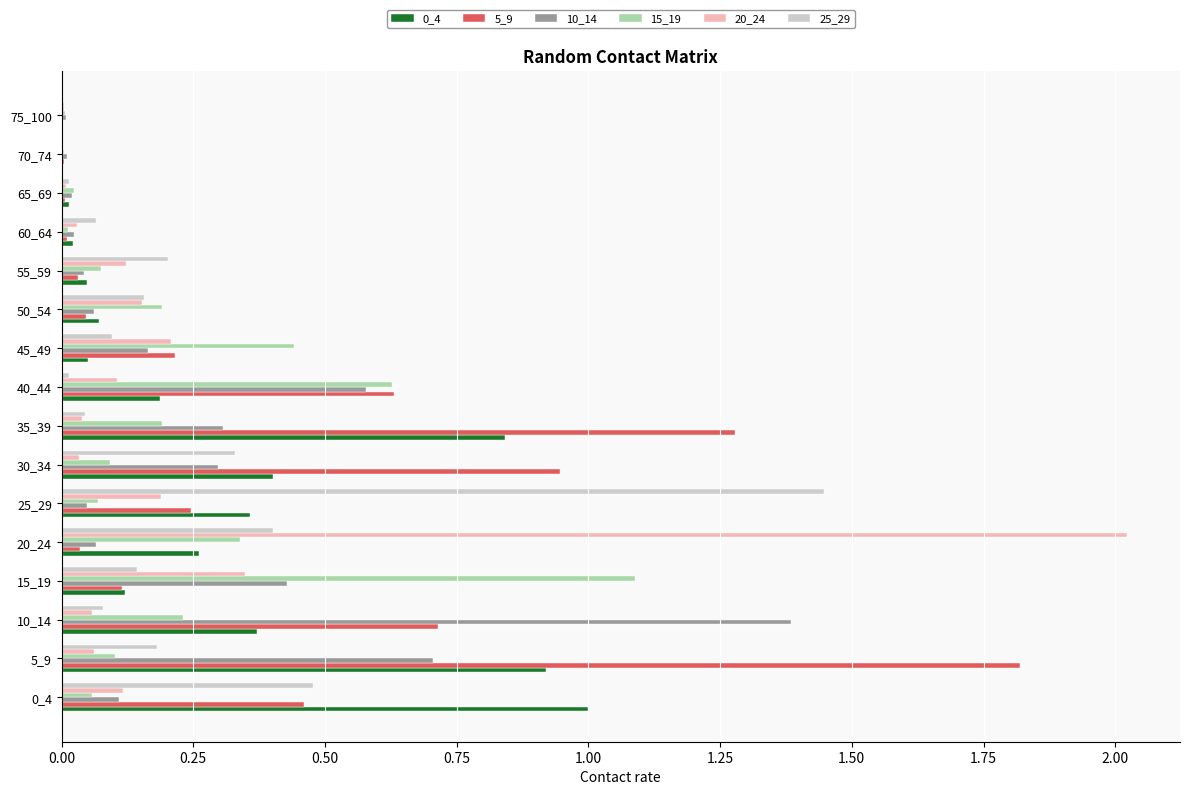

The value of 15_19 at 50_54 is 0.1. True or false?

False